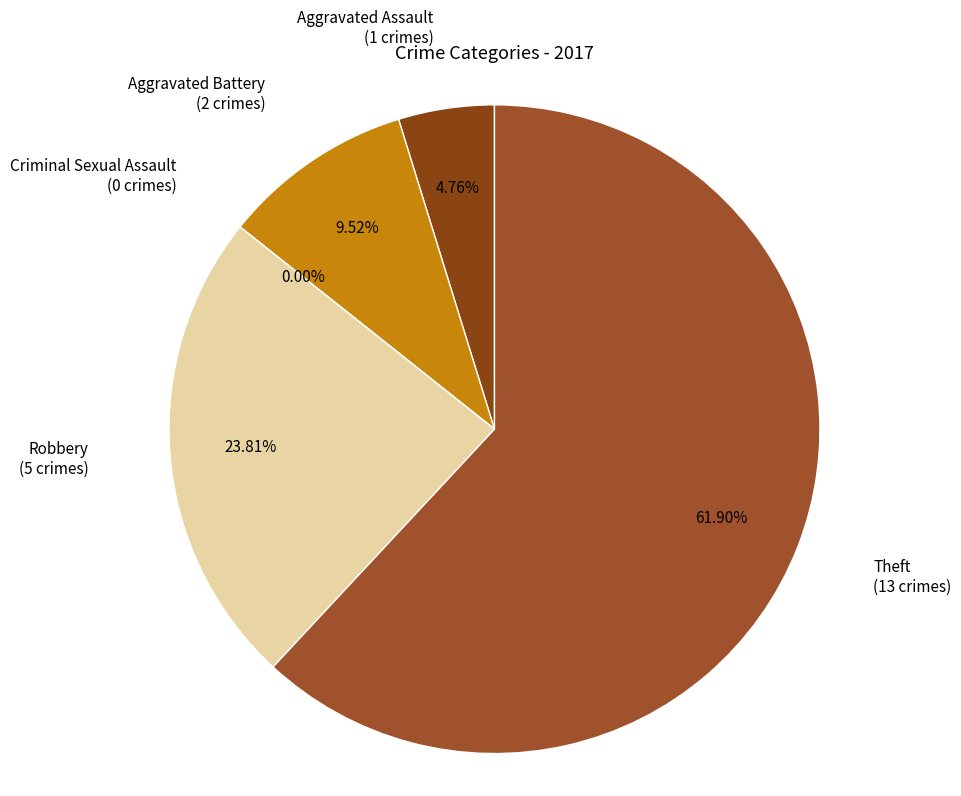

To the nearest percent, what is the combined percentage of Robbery and Theft?

86%